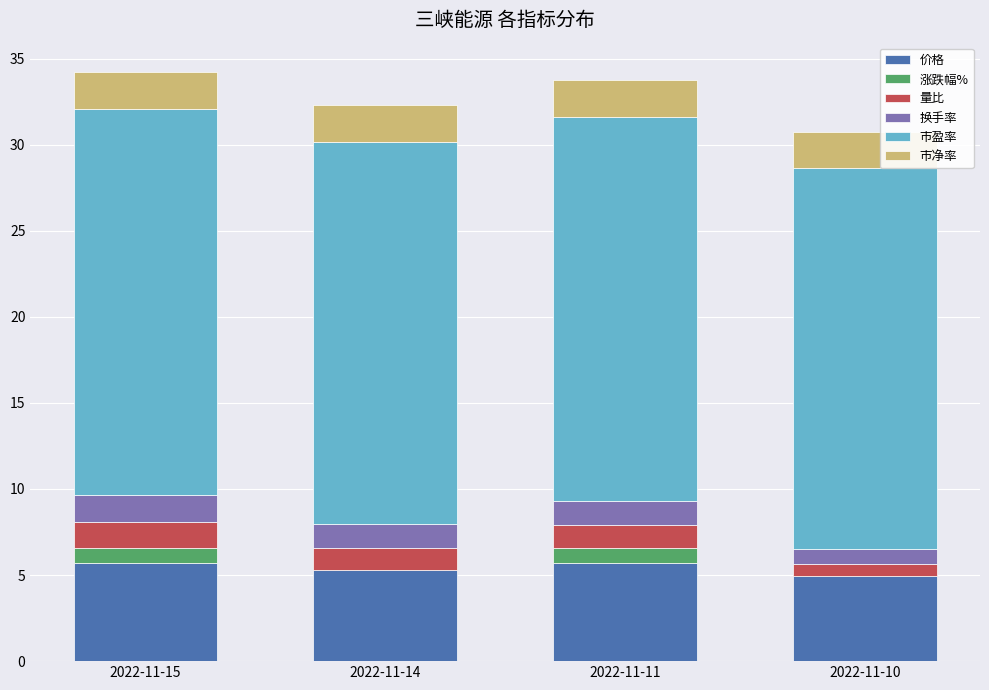

What is the value of the 市盈率 bar at the 2nd from the left?

22.2